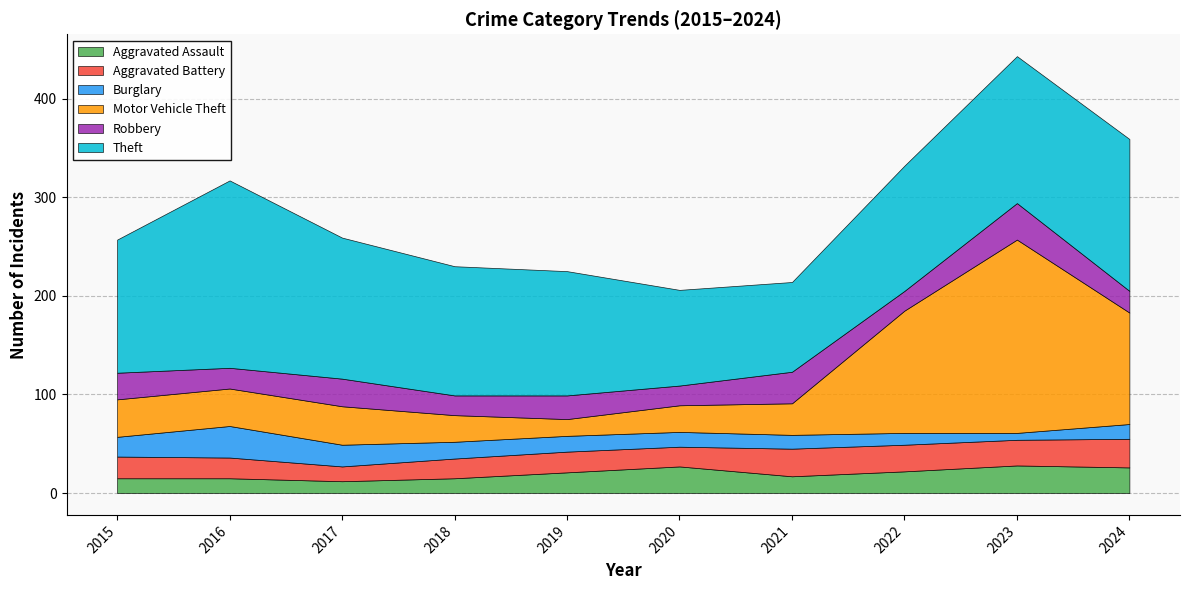

Between 2017 and 2018, which series saw the biggest shift?

Motor Vehicle Theft